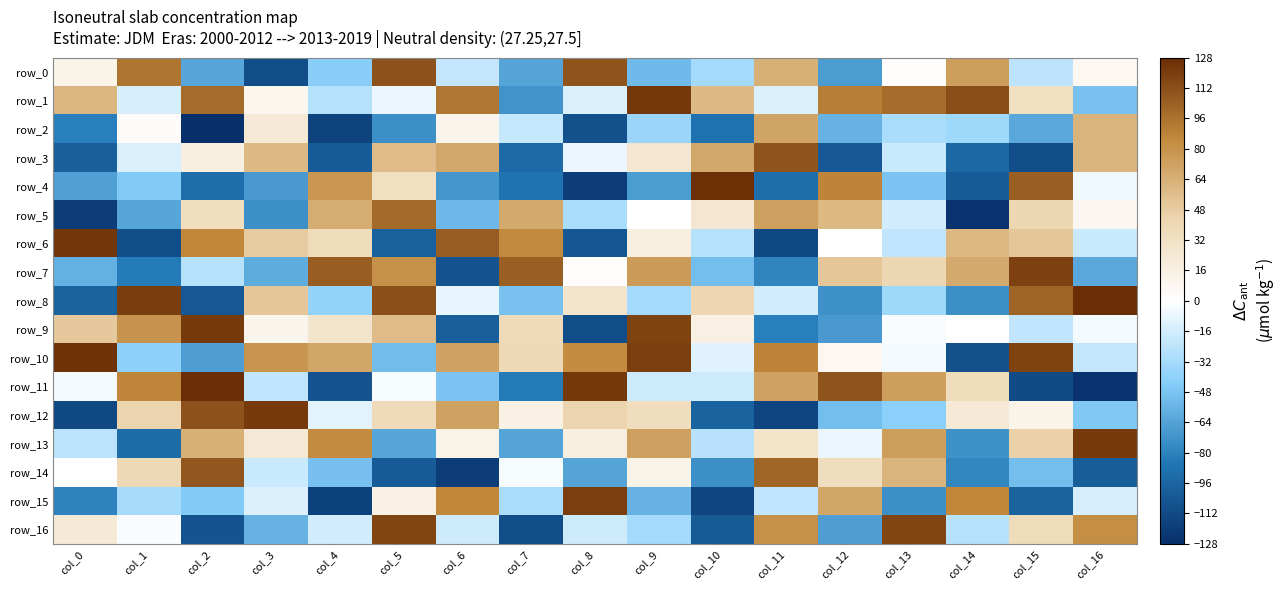

The row_7 series shows -58 at col_0. True or false?

True